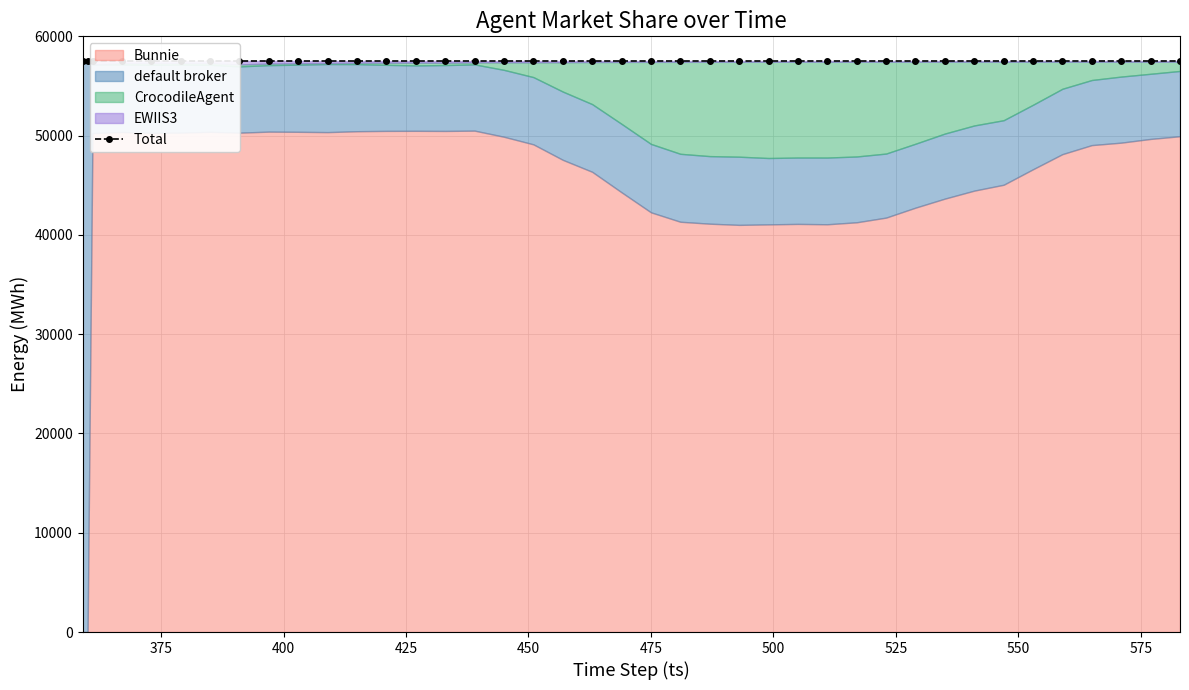

The value of Bunnie at 360 is 0. True or false?

True